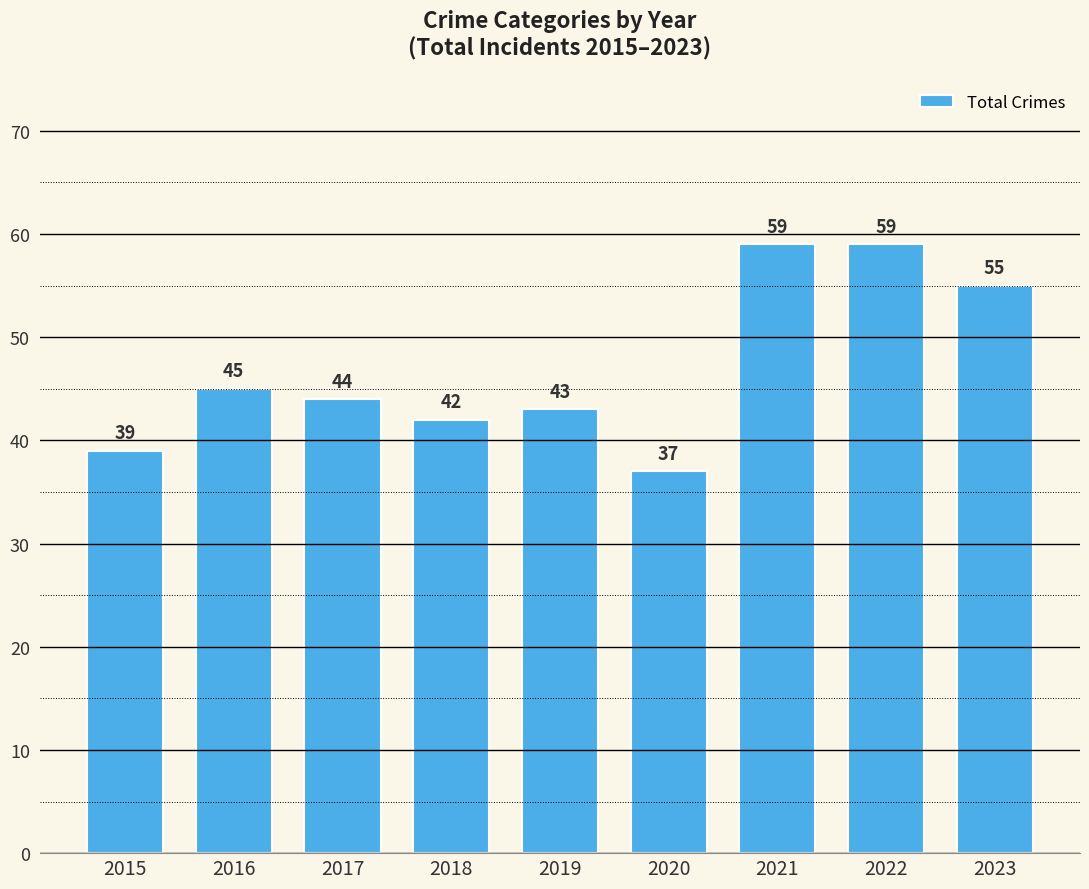

What is the minimum value shown in the chart?

37